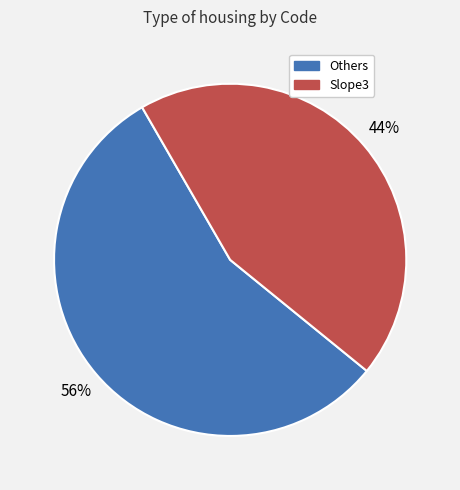

To the nearest percent, what is the average slice percentage?

50%